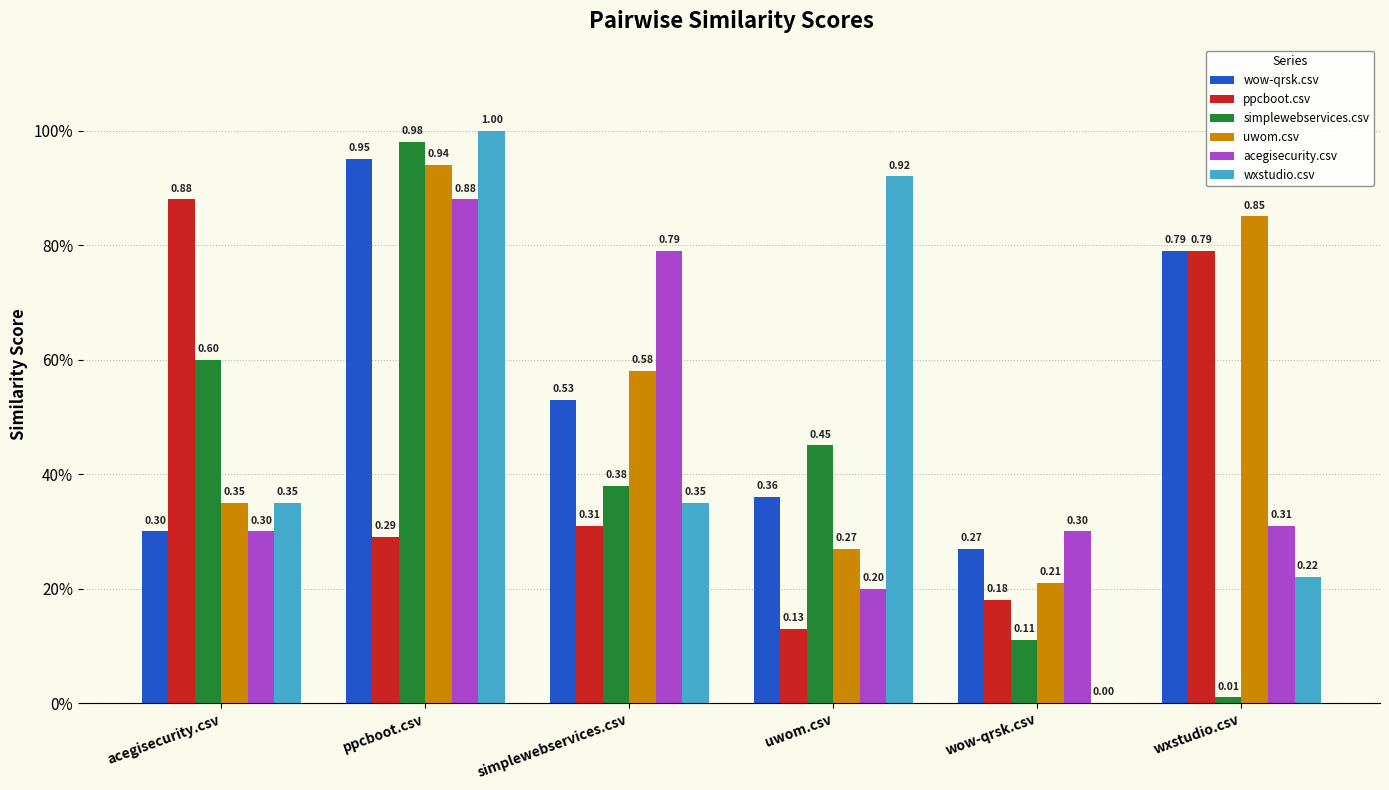

What are all the series names shown in the legend?

wow-qrsk.csv, ppcboot.csv, simplewebservices.csv, uwom.csv, acegisecurity.csv, wxstudio.csv